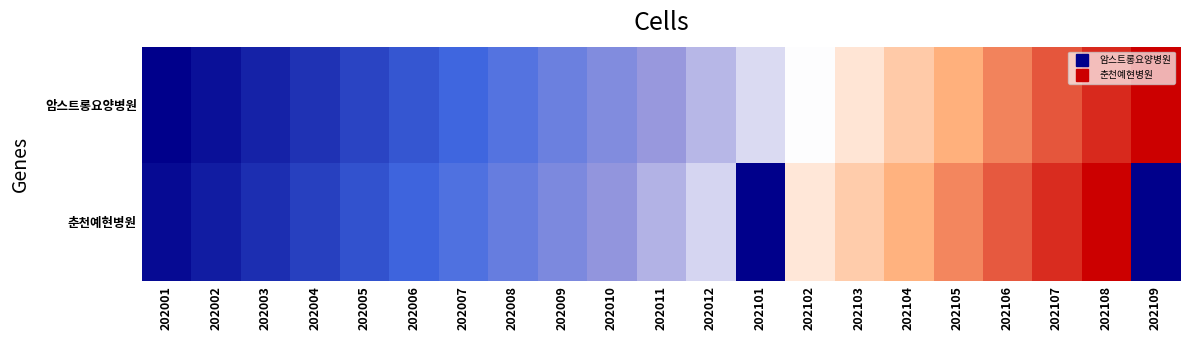

Which series has the largest total across all categories?

암스트롱요양병원